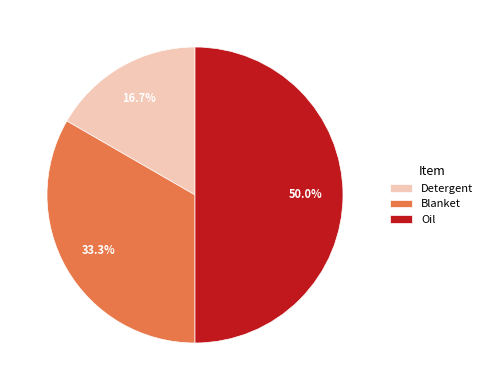

Which category has the biggest portion of the pie?

Oil